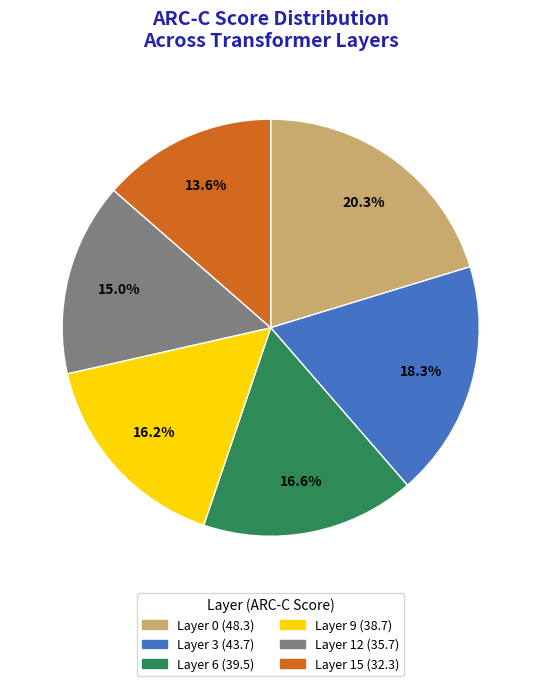

How many segments does this pie chart have?

6